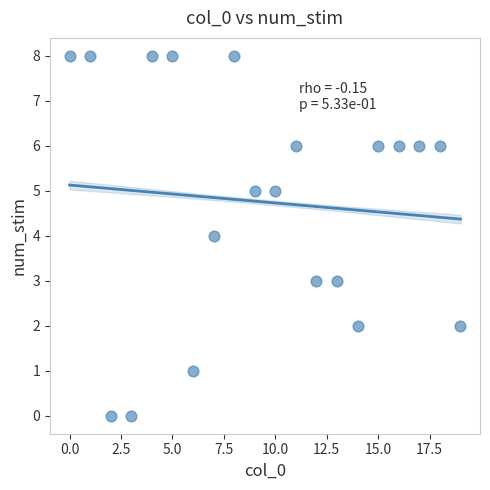

What is the range of Y values (max minus min)?

8